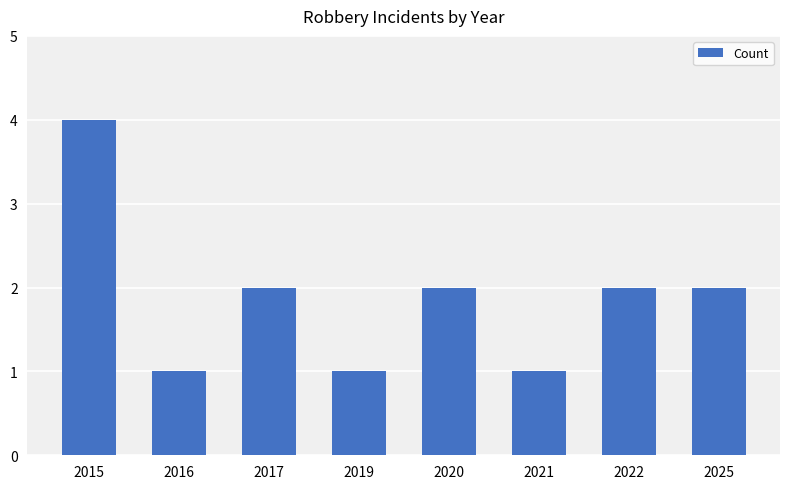

At which category does the chart reach its peak across all series?

2015